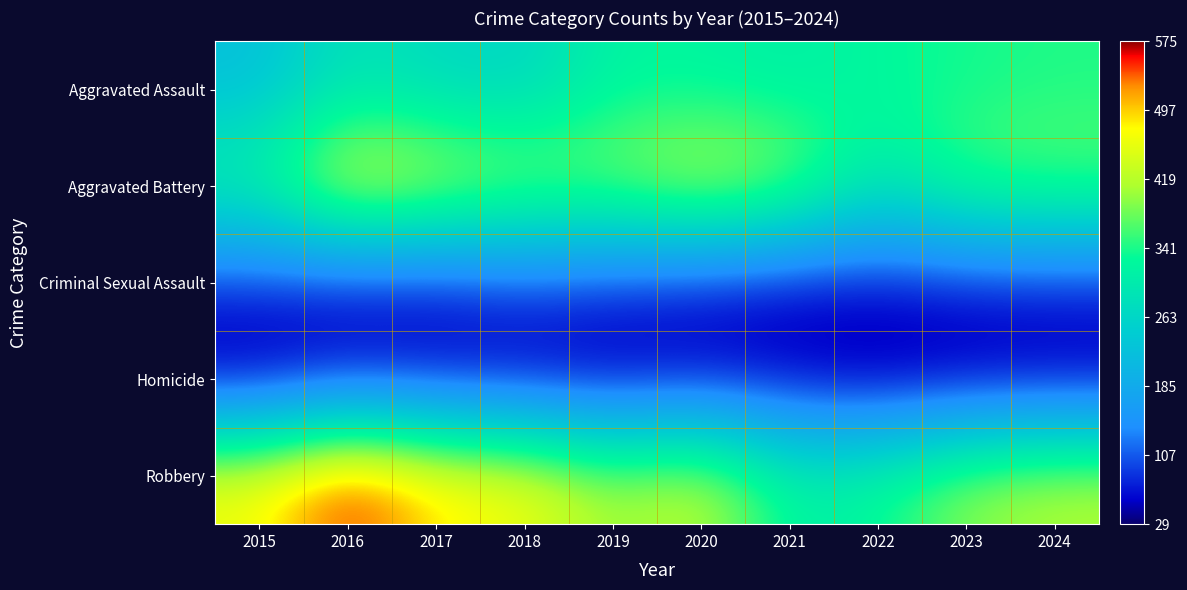

Which series has the largest total across all categories?

Robbery